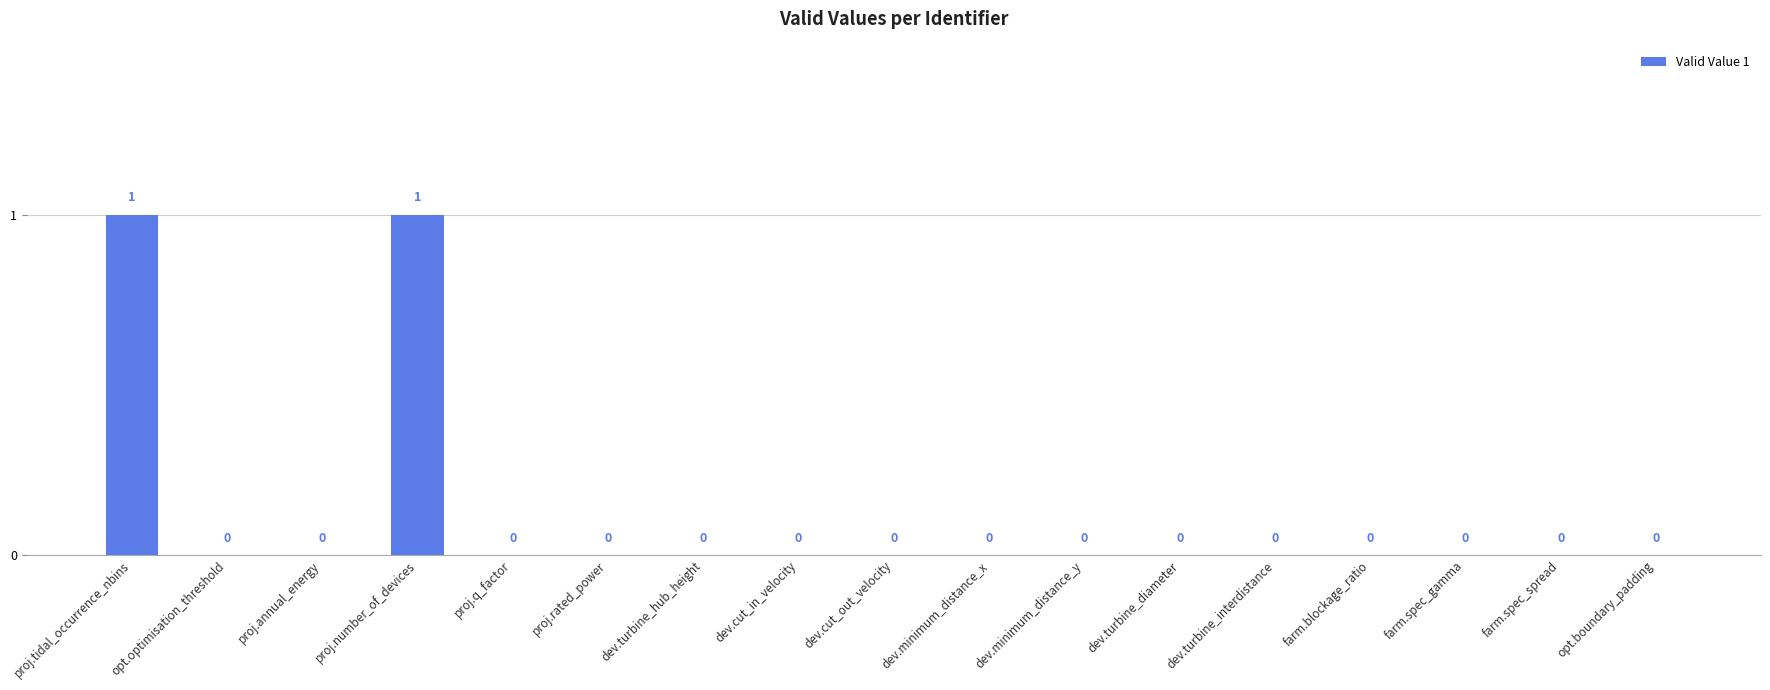

Reading left to right, transcribe all the data shown in this chart.

1	0	0	1	0	0	0	0	0	0	0	0	0	0	0	0	0